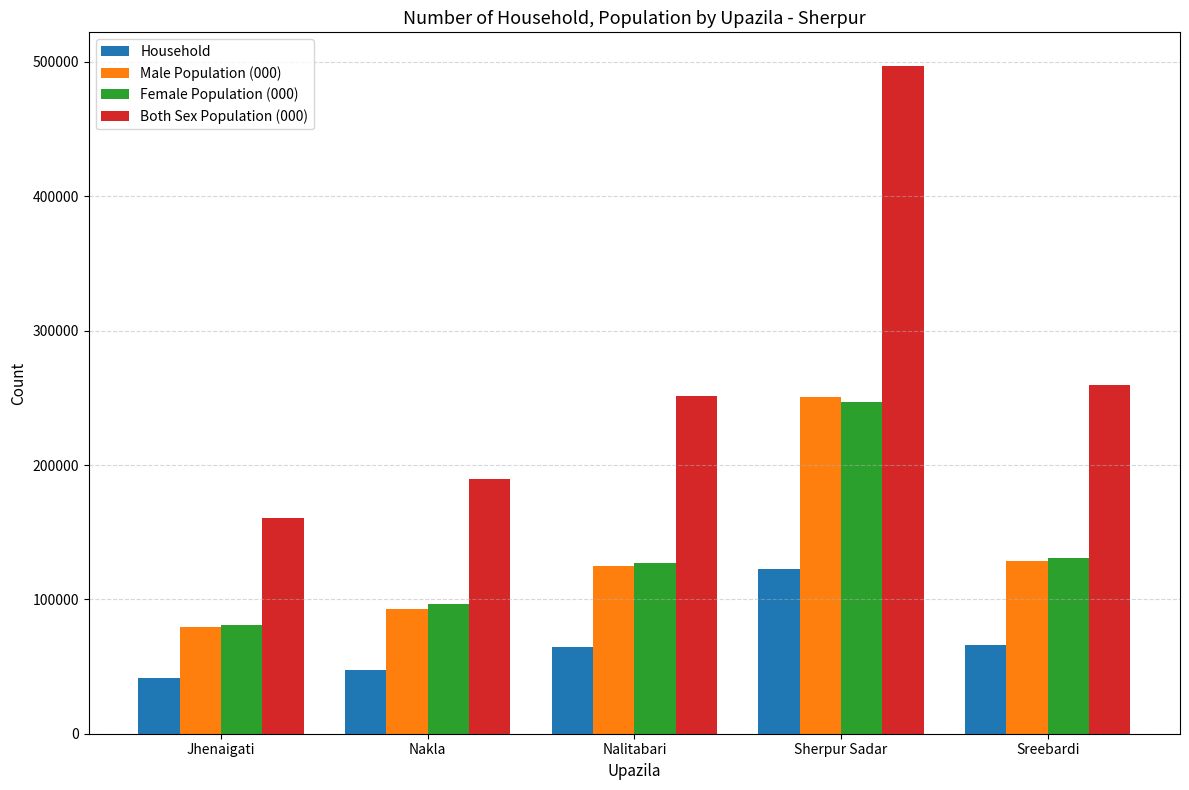

At which category is the sum across all series the highest?

Sherpur Sadar